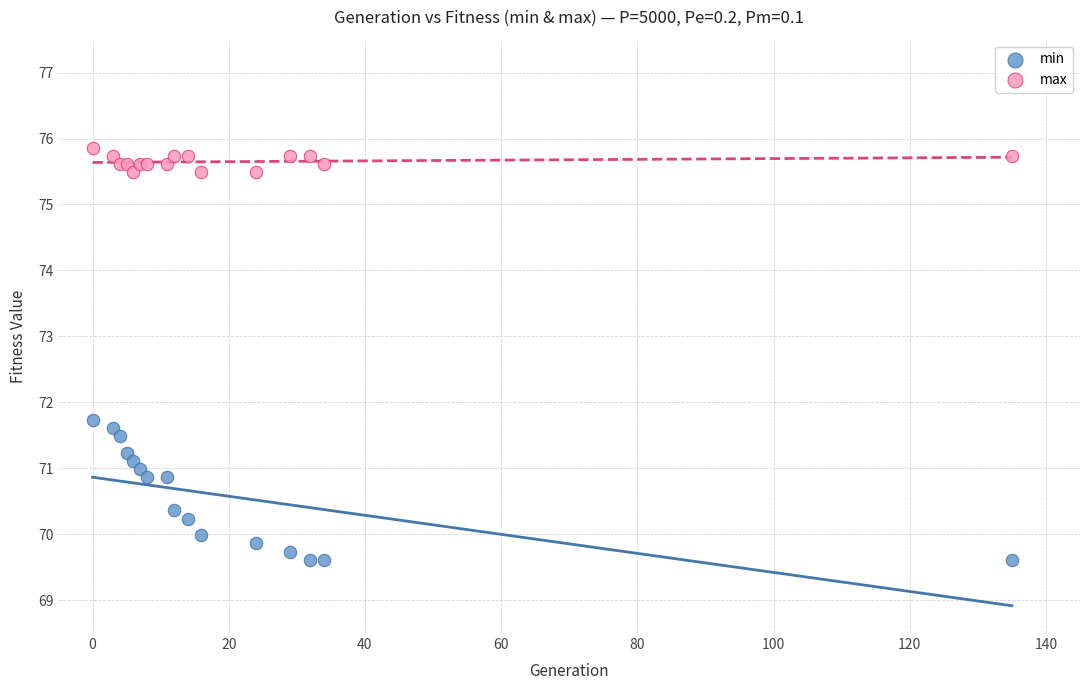

Which series contains the highest Y value?

max